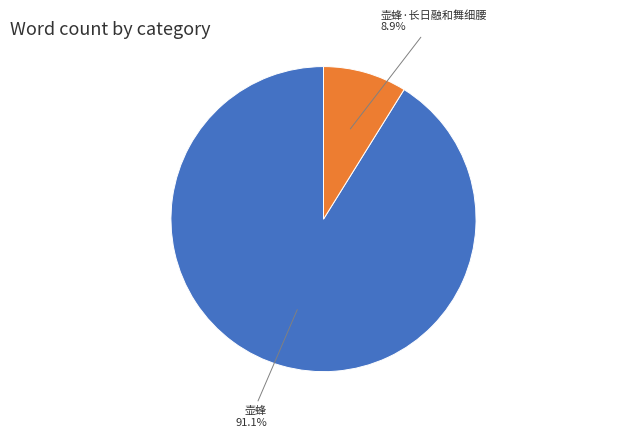

Which category has the smallest portion of the pie?

壶蜂·长日融和舞细腰